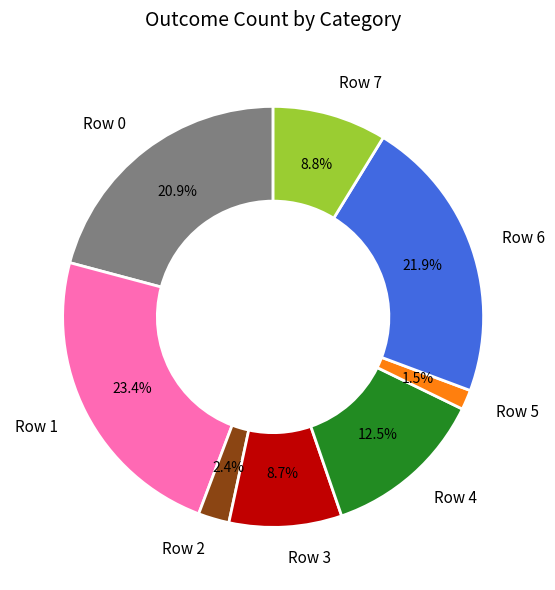

To the nearest percent, what is the average slice percentage?

12%